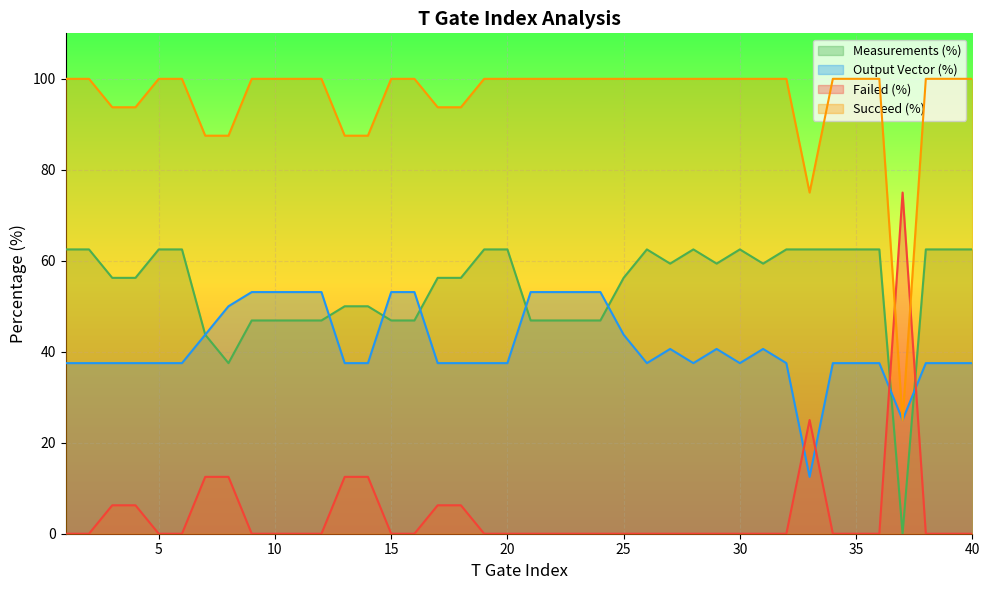

Rank the categories by Measurements (%) value from highest to lowest.

1, 2, 5, 6, 19, 20, 26, 28, 30, 32, 33, 34, 35, 36, 38, 39, 40, 27, 29, 31, 3, 4, 17, 18, 25, 13, 14, 9, 10, 11, 12, 15, 16, 21, 22, 23, 24, 7, 8, 37